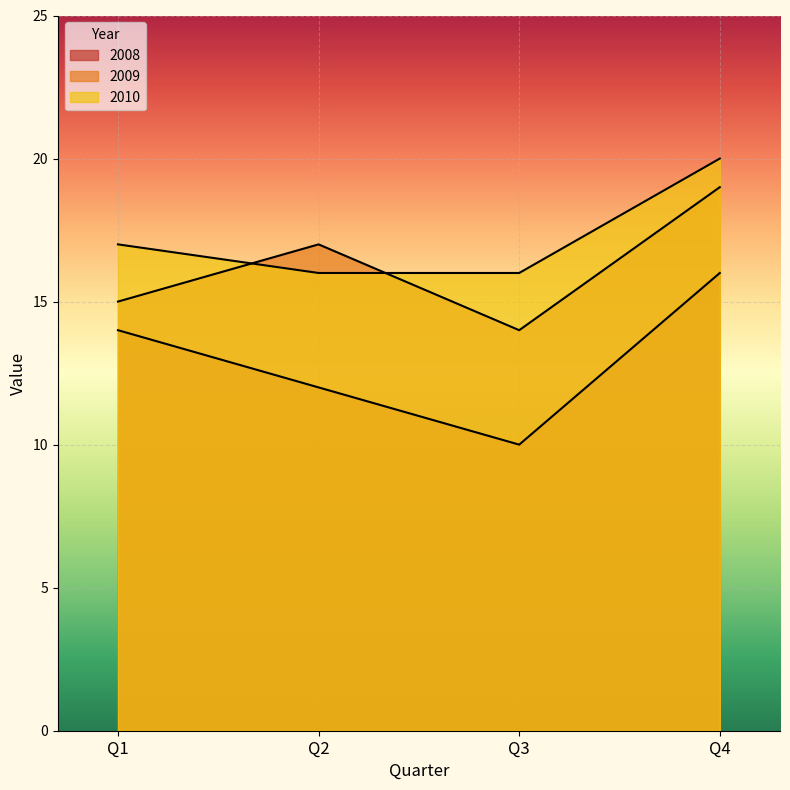

At which label is 2010 closest to 18?

Q1